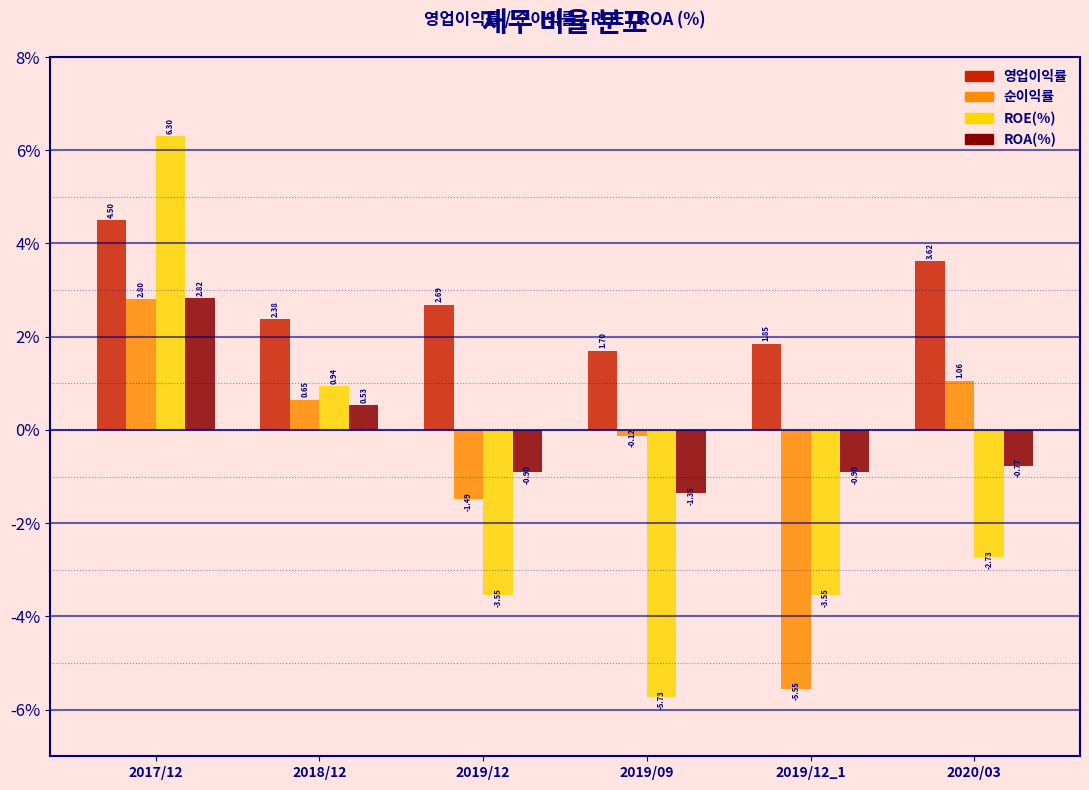

Between 2017/12 and 2019/09, which series saw the biggest shift?

ROE(%)